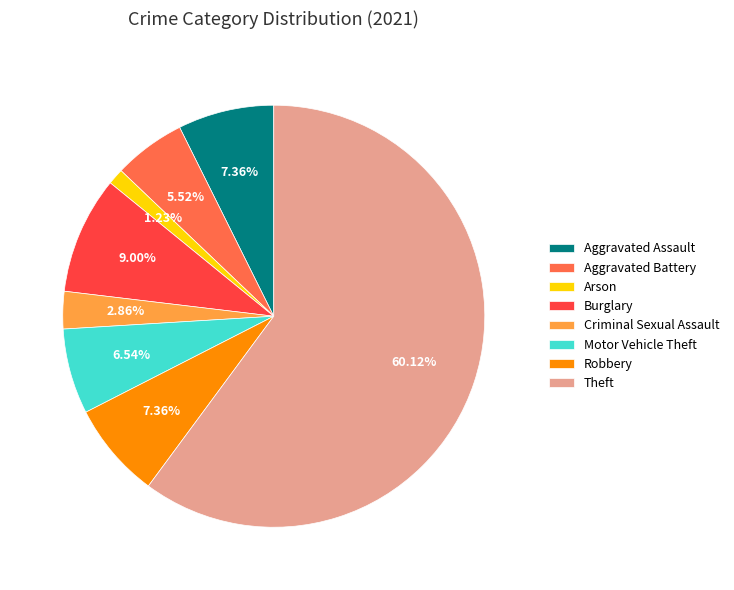

How many slices are in this pie chart?

8